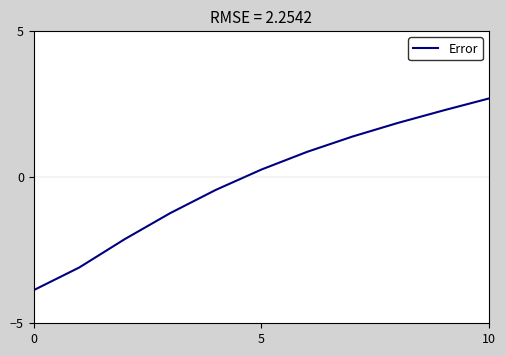

What is the minimum value shown in the chart?

-3.9